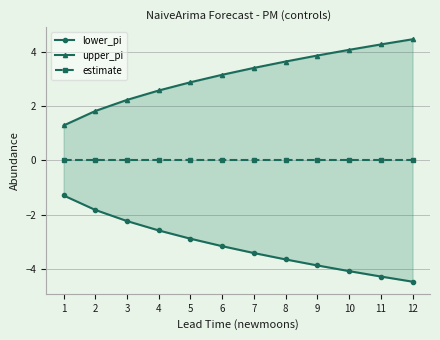

What is the highest value of the lower_pi series?

-1.3